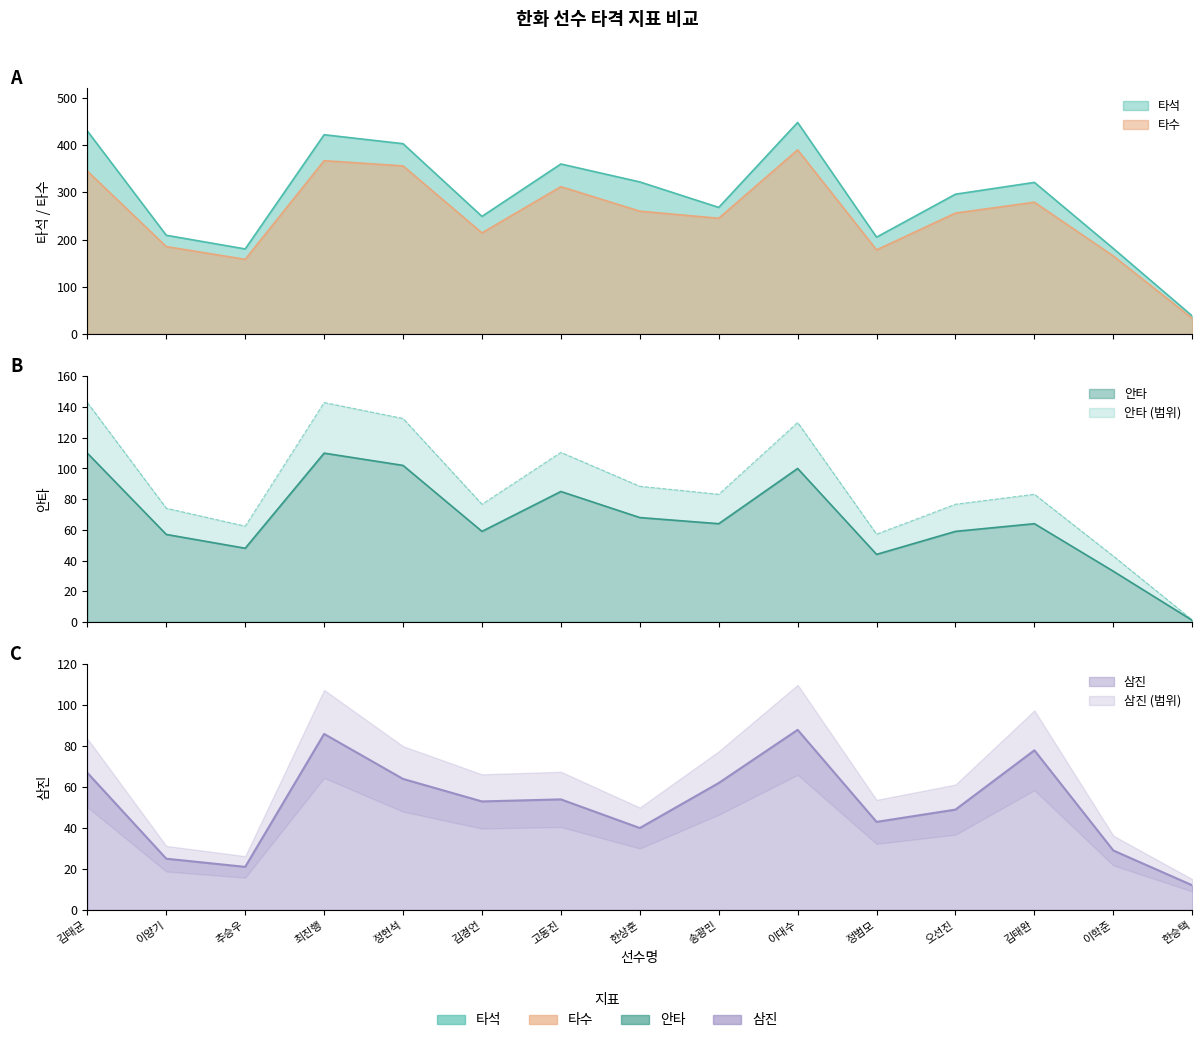

Which series has the largest total across all categories?

타석